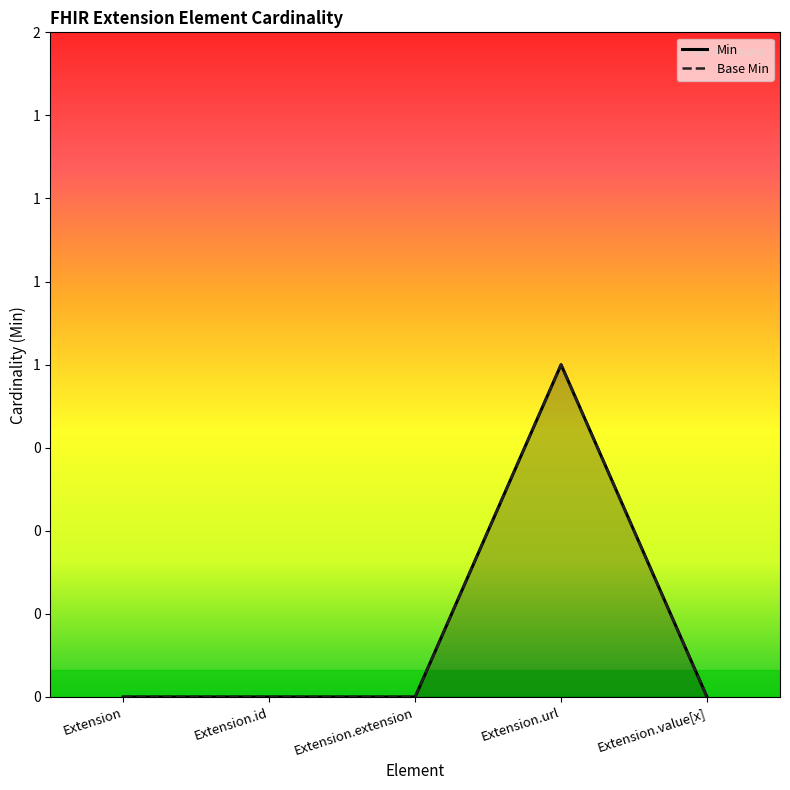

At which category is the sum across all series the highest?

Extension.url